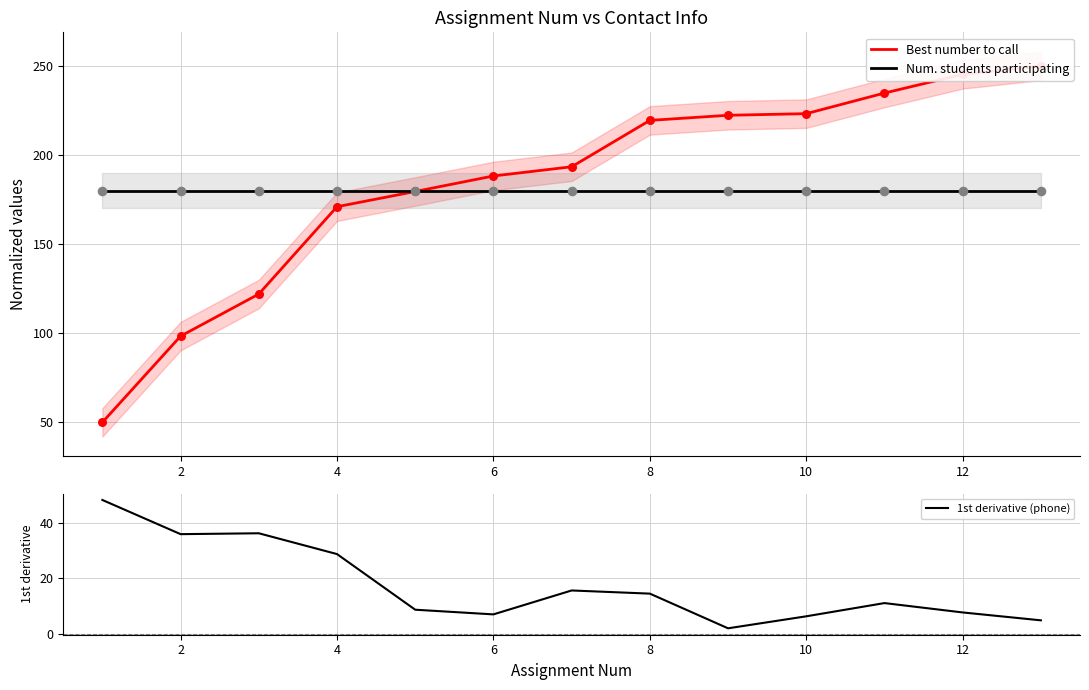

Which series reaches the maximum Y coordinate?

Best number to call